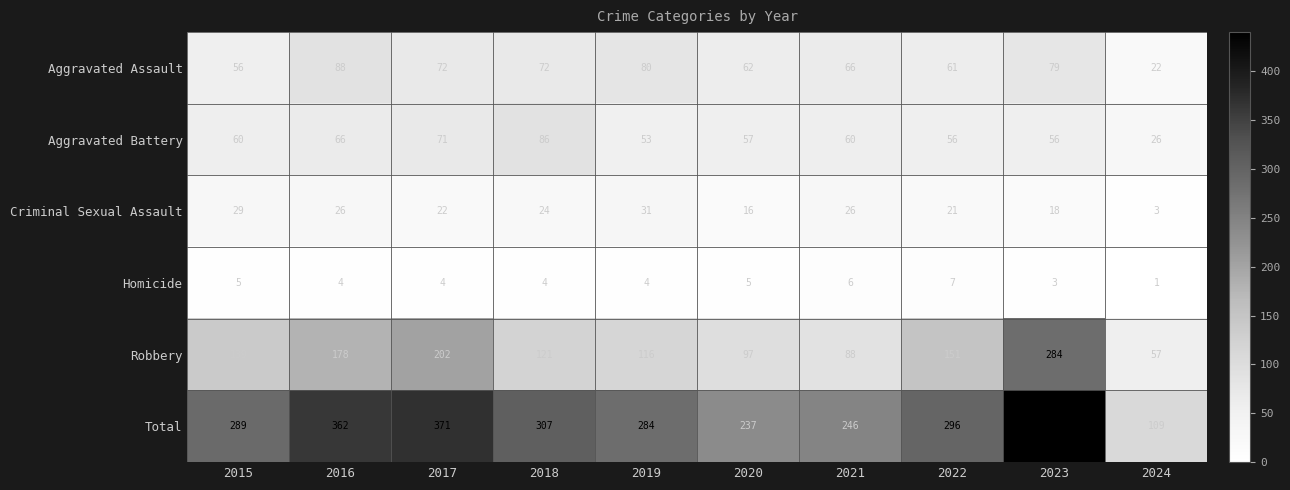

The Criminal Sexual Assault series shows 22 at 2017. True or false?

True